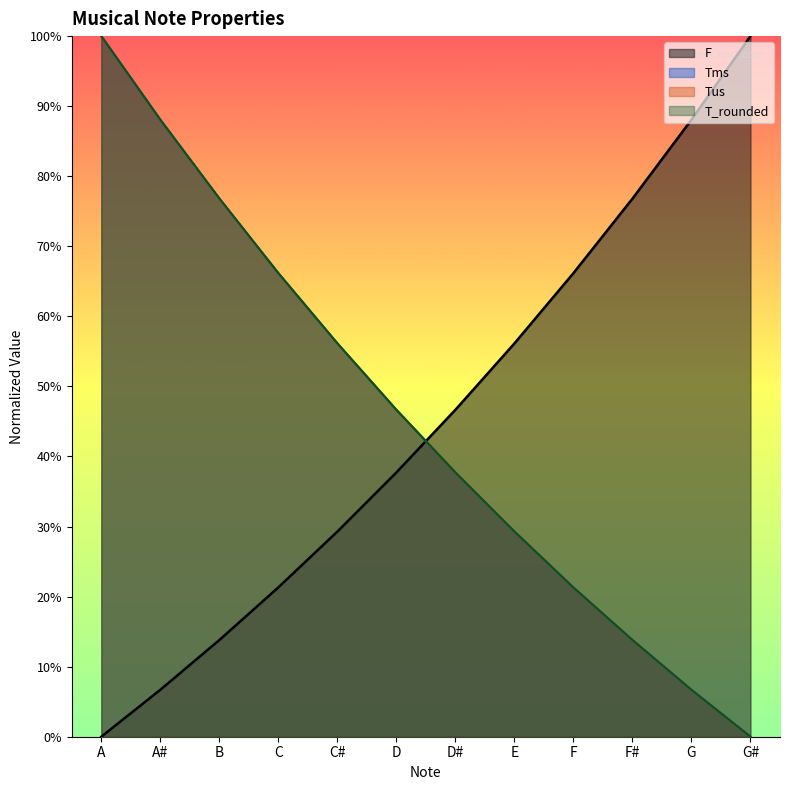

Which series has the widest spread of values?

F